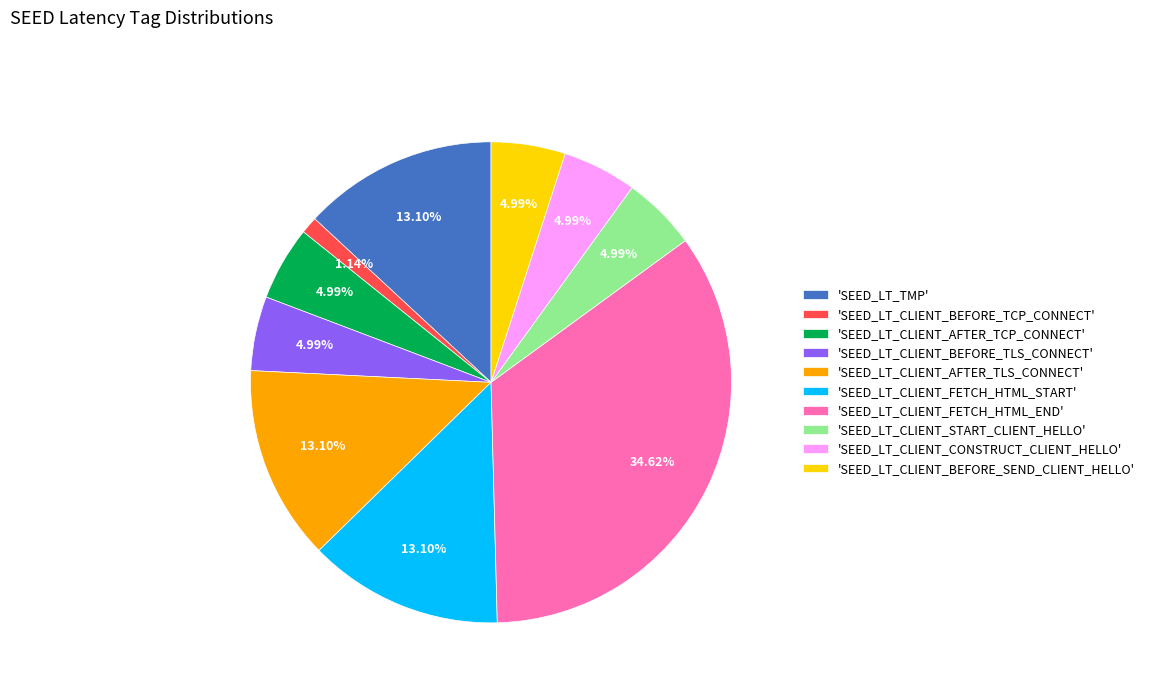

Which slice is the smallest?

'SEED_LT_CLIENT_BEFORE_TCP_CONNECT'